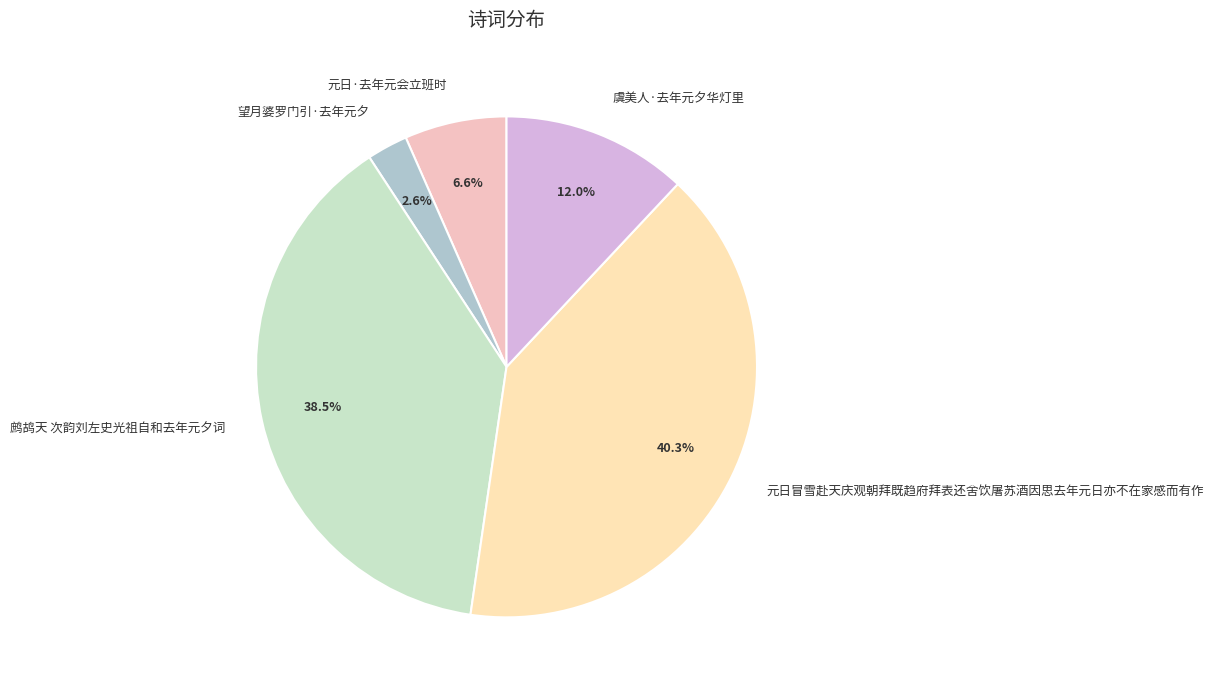

Between 元日冒雪赴天庆观朝拜既趋府拜表还舍饮屠苏酒因思去年元日亦不在家感而有作 and 鹧鸪天 次韵刘左史光祖自和去年元夕词, which is larger?

元日冒雪赴天庆观朝拜既趋府拜表还舍饮屠苏酒因思去年元日亦不在家感而有作